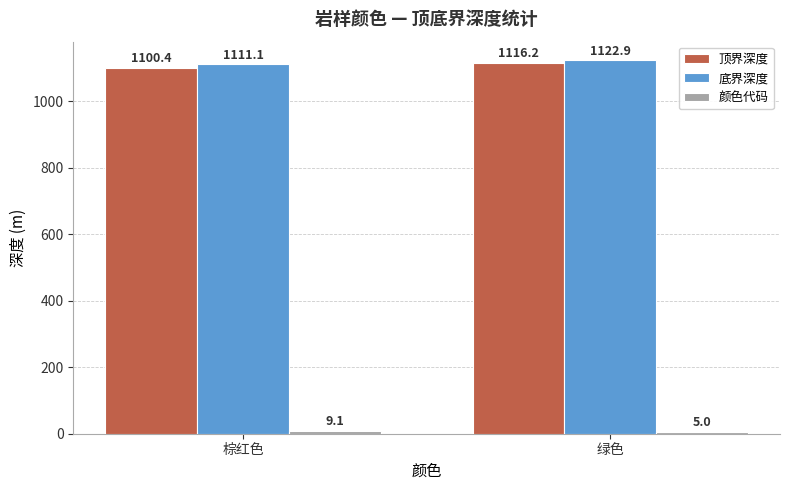

What is the sum of all 顶界深度 values?

2216.6